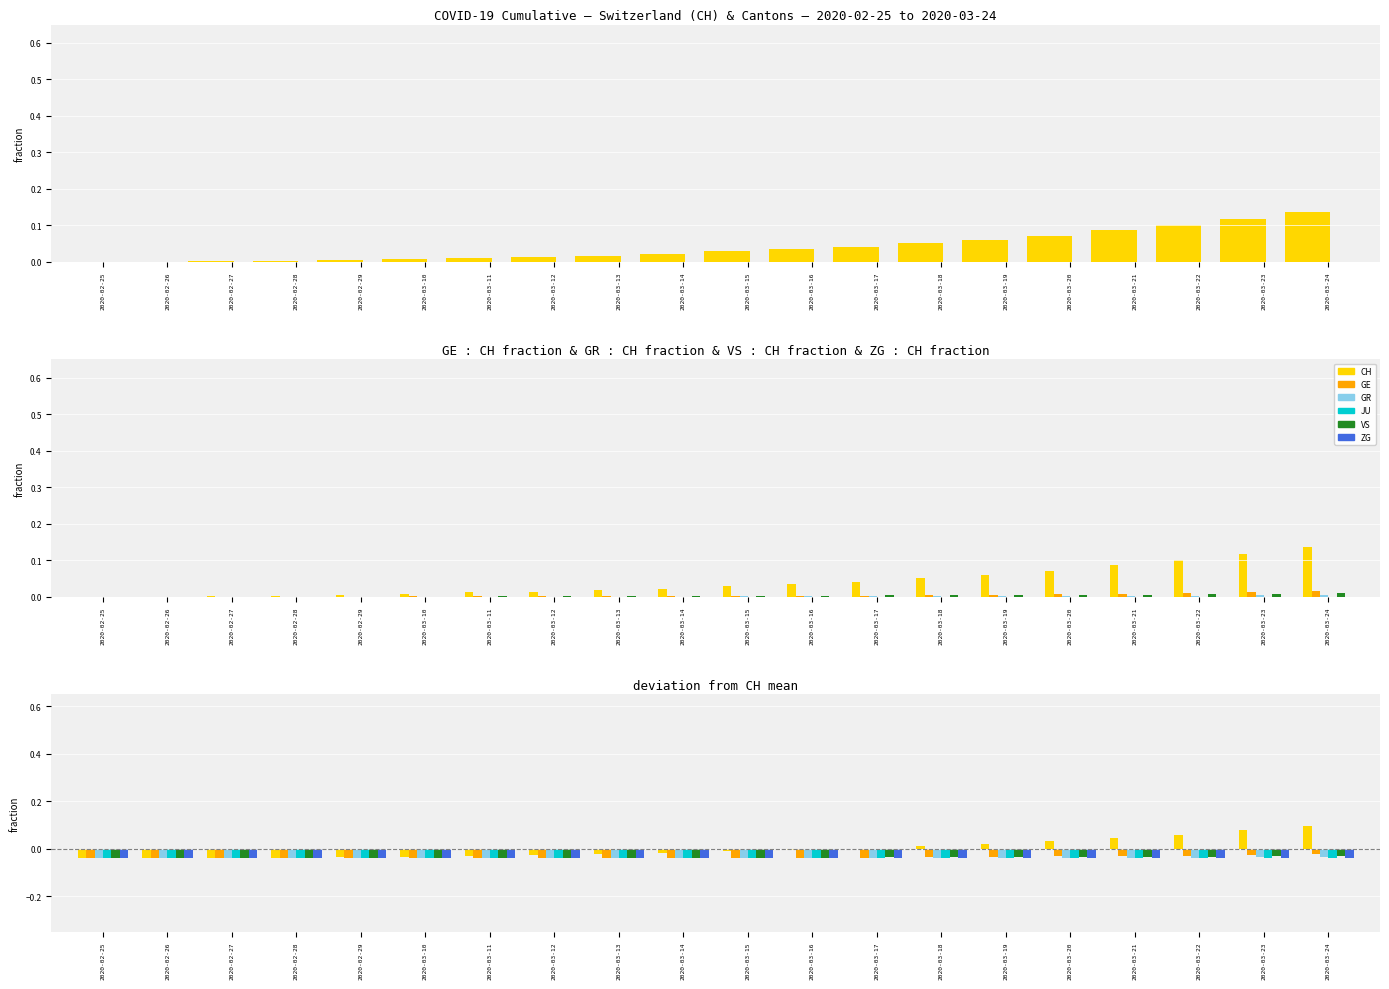

What is the difference between the highest and lowest values at 2020-03-20?

0.1